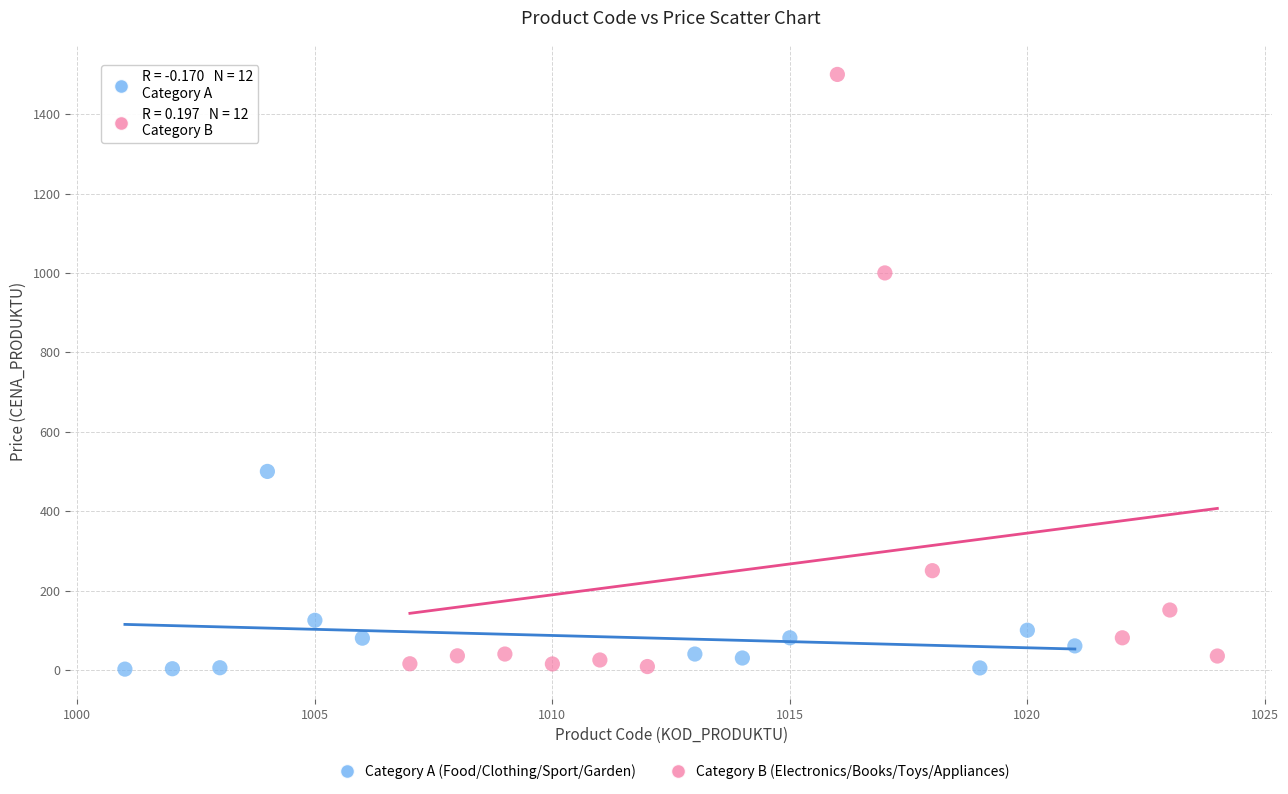

Which series has the widest spread of Y values?

Category B (Electronics/Books/Toys/Appliances)